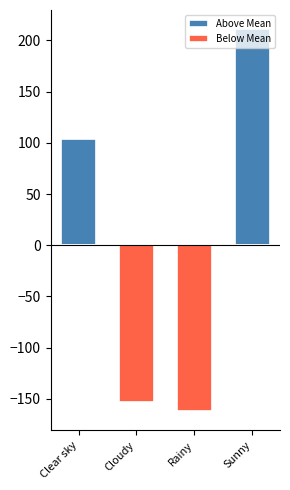

Is the value of Below Mean at Rainy greater than the value of Above Mean at Clear sky?

No